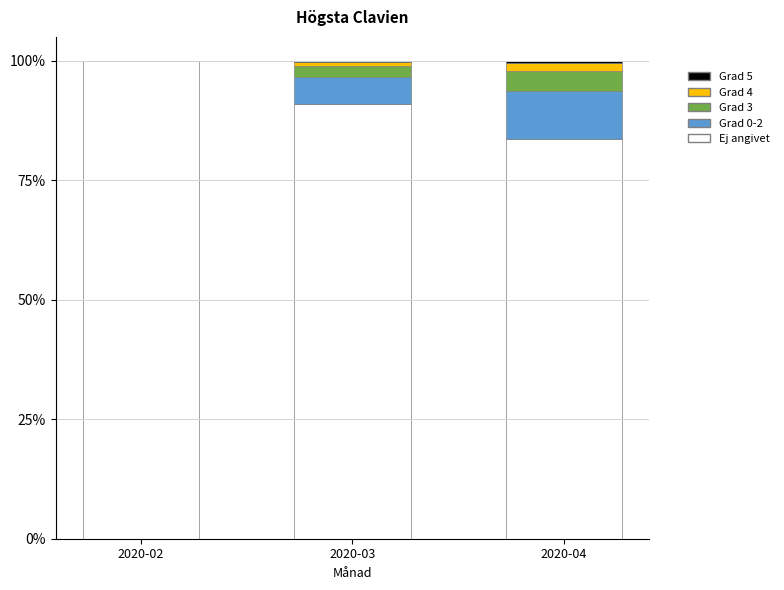

Are the bars horizontal?

No